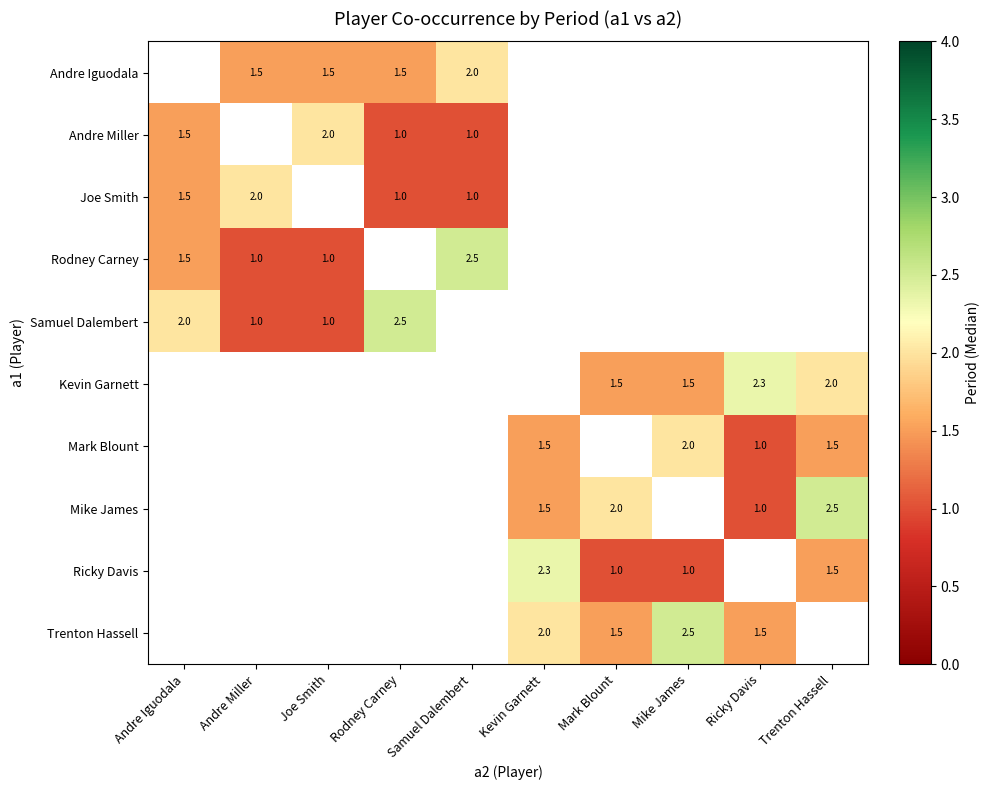

What is the difference between the highest and lowest values at Rodney Carney?

1.5